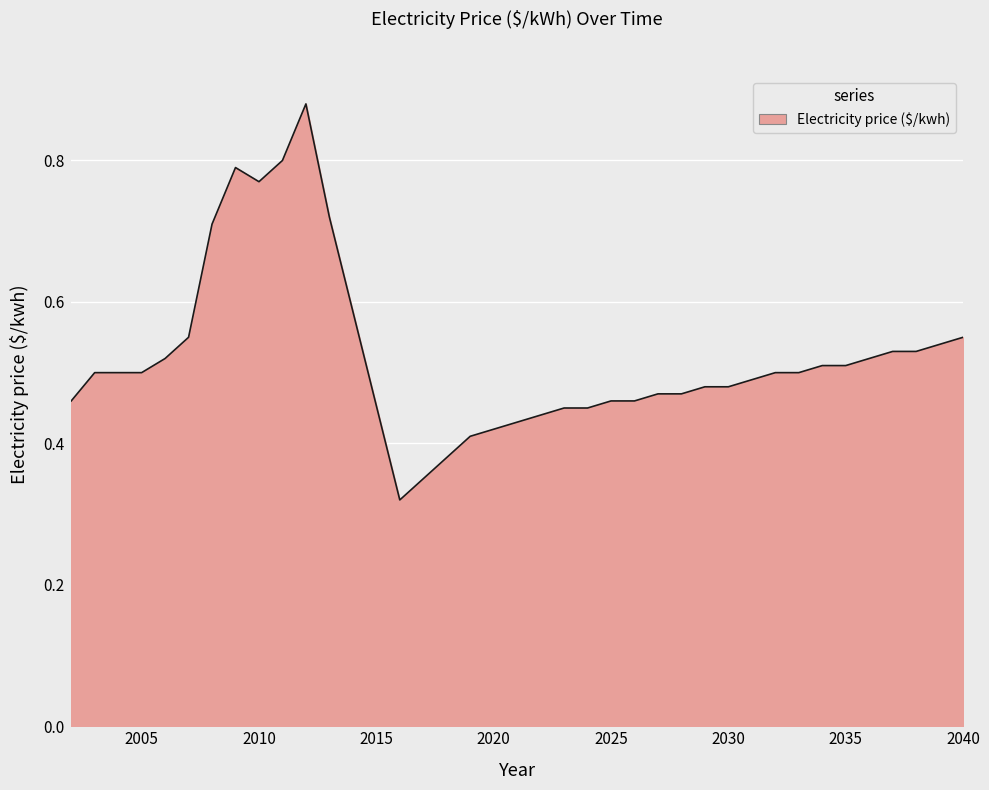

At which category does the data reach its first local valley?

2010